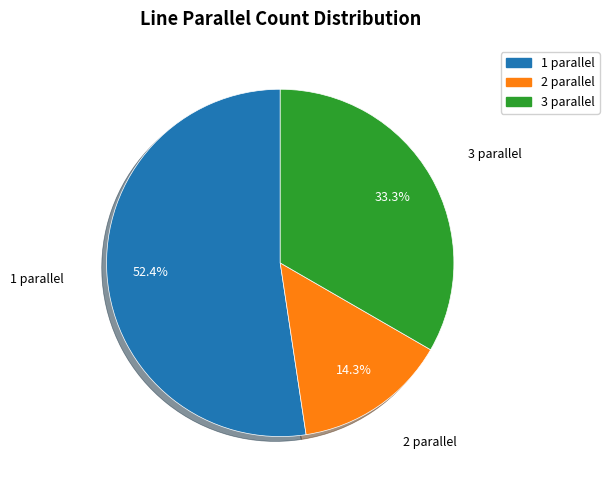

To the nearest percent, what is the difference between the largest and smallest slice percentages?

38%